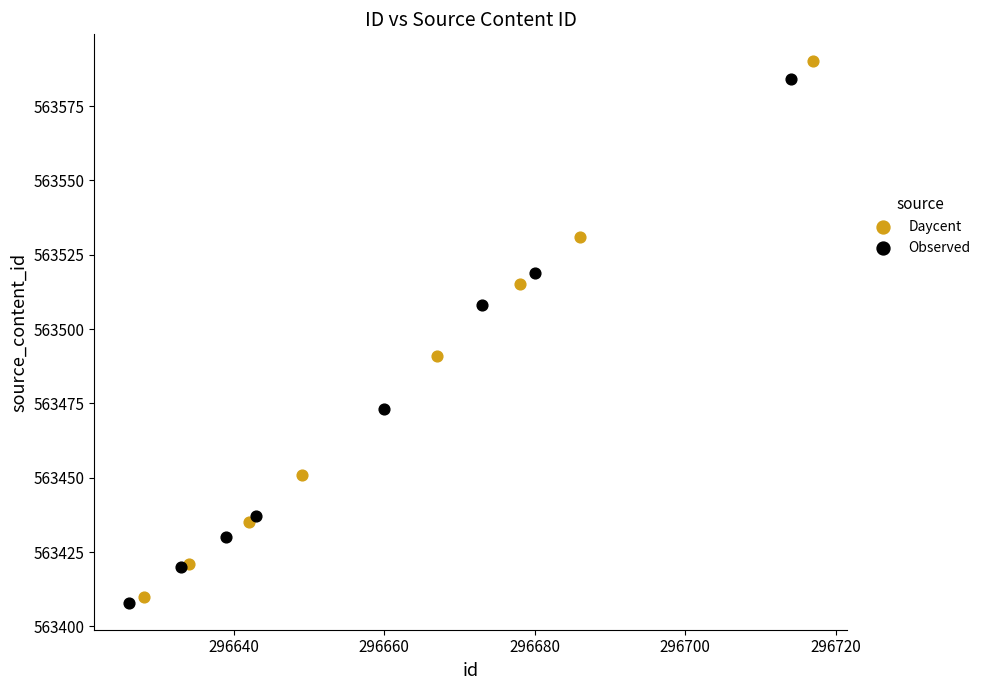

Which series has the largest Y range (max minus min)?

Daycent